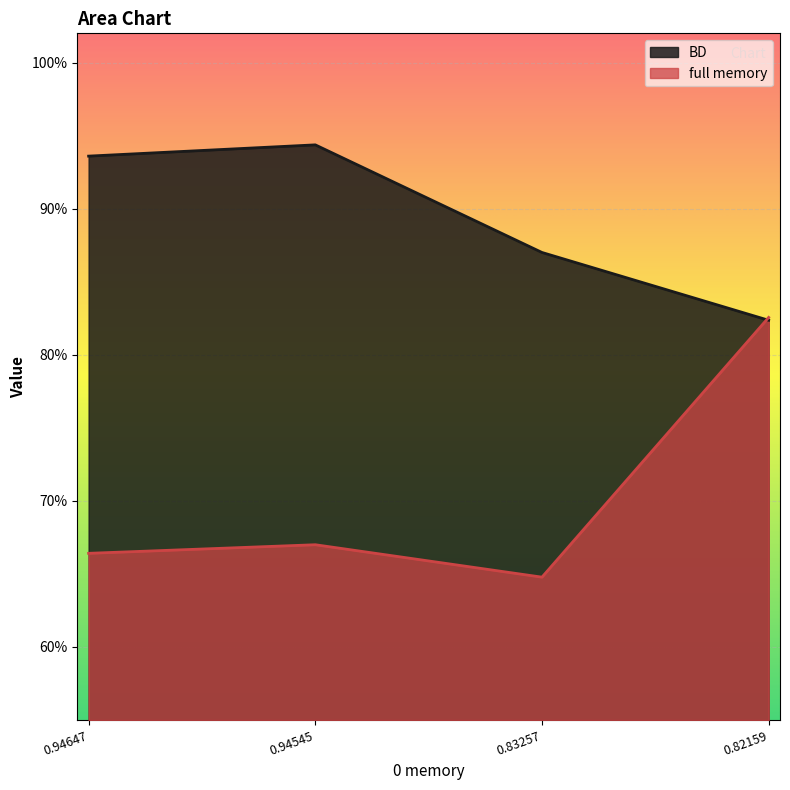

True or false: BD has a value of 0.9 at 0.83257.

True